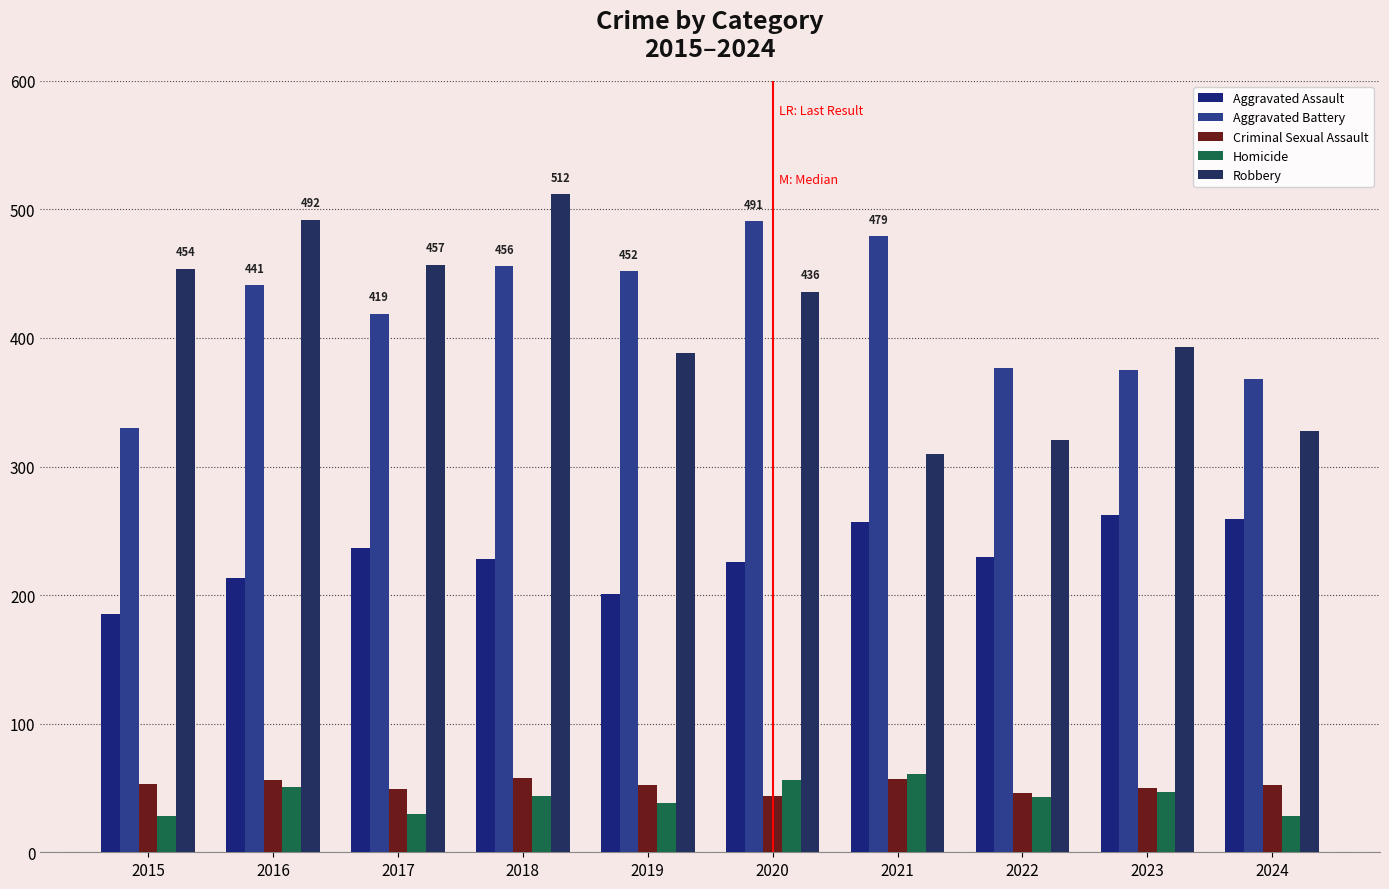

The value of Homicide at 2016 is 51. True or false?

True